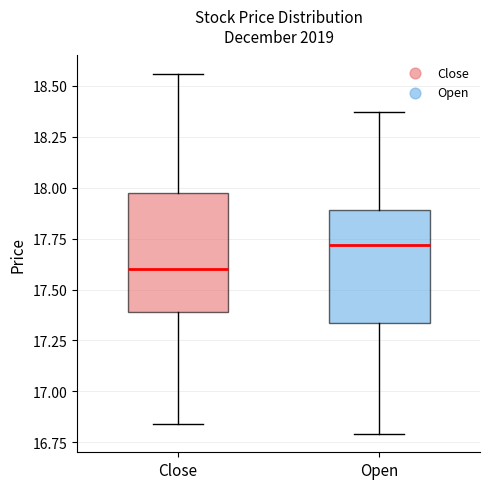

Reading left to right, read every box against the y-axis: the position of its median line, the range the box covers, and the ends of its whiskers. The values are not printed on the chart, so give them approximately, as read against the axis.

Close: median 17.60, box 17.40 to 18.00, whiskers 16.85 to 18.55
Open: median 17.70, box 17.35 to 17.90, whiskers 16.80 to 18.35